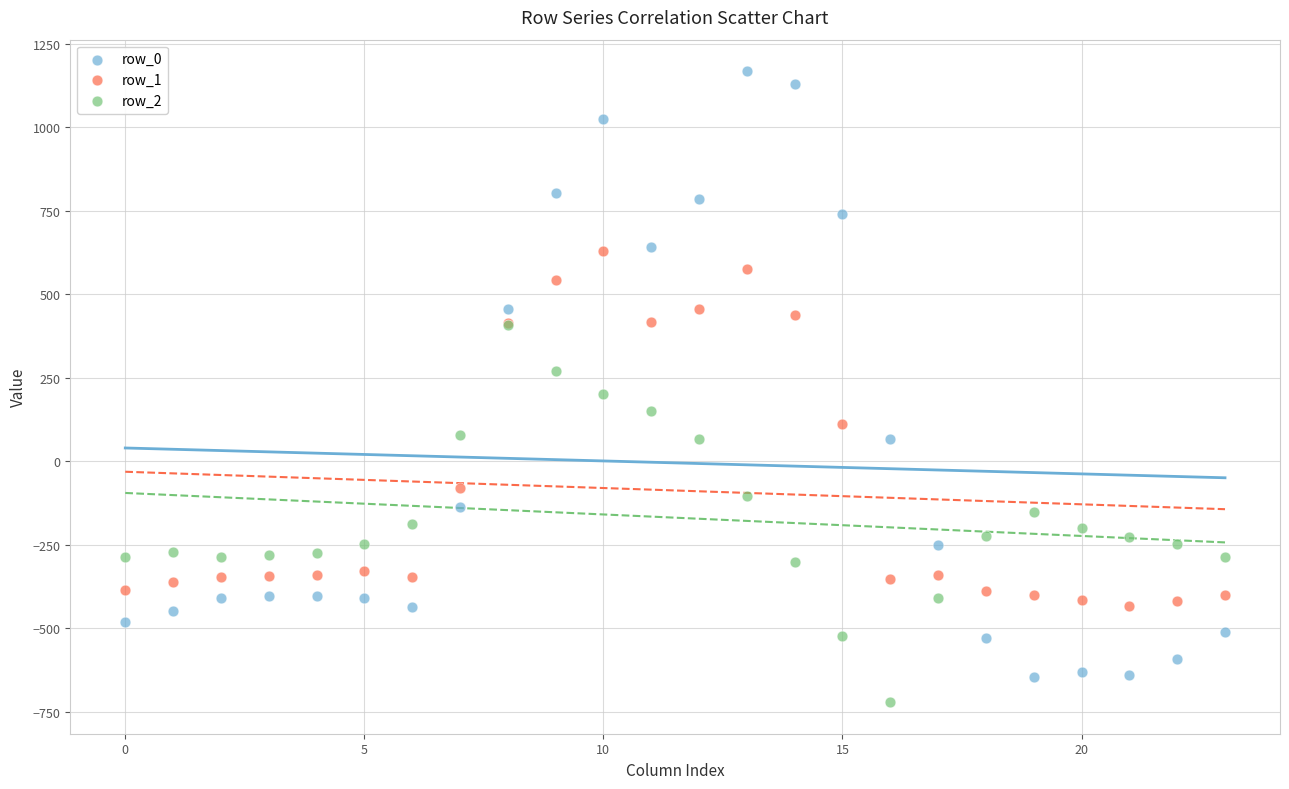

Which series reaches the minimum Y coordinate?

row_2